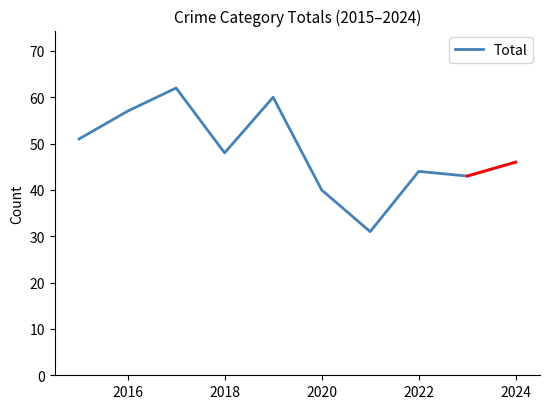

What is the difference between the maximum and minimum values?

31